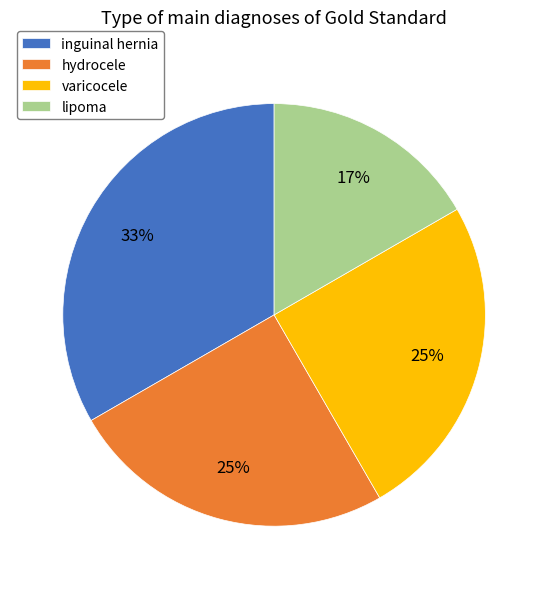

What percentage is the hydrocele slice, to the nearest percent?

25%